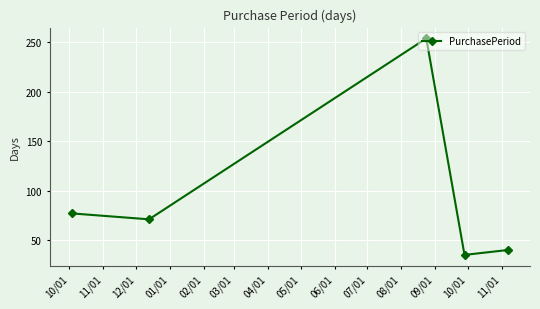

What is the value of the 3rd point from the left?

254